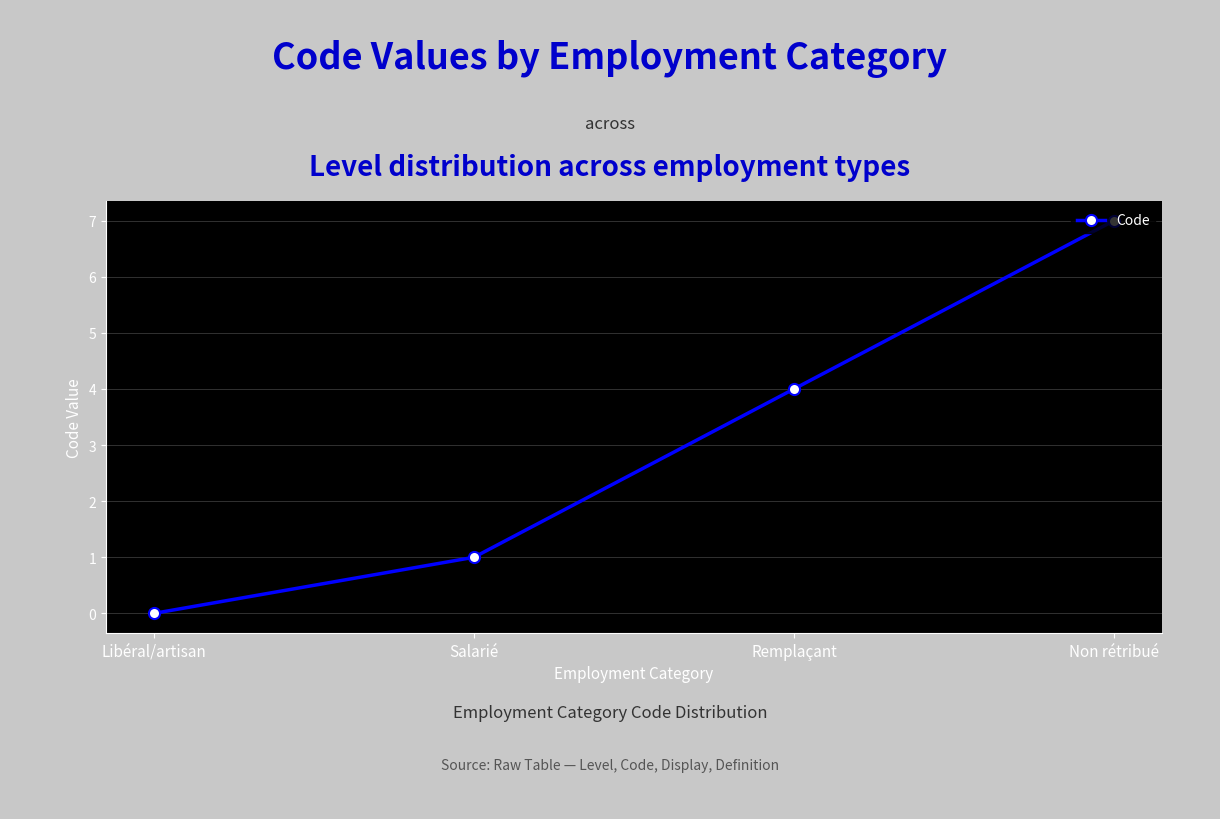

True or false: the data shows 0 at Libéral/artisan.

True